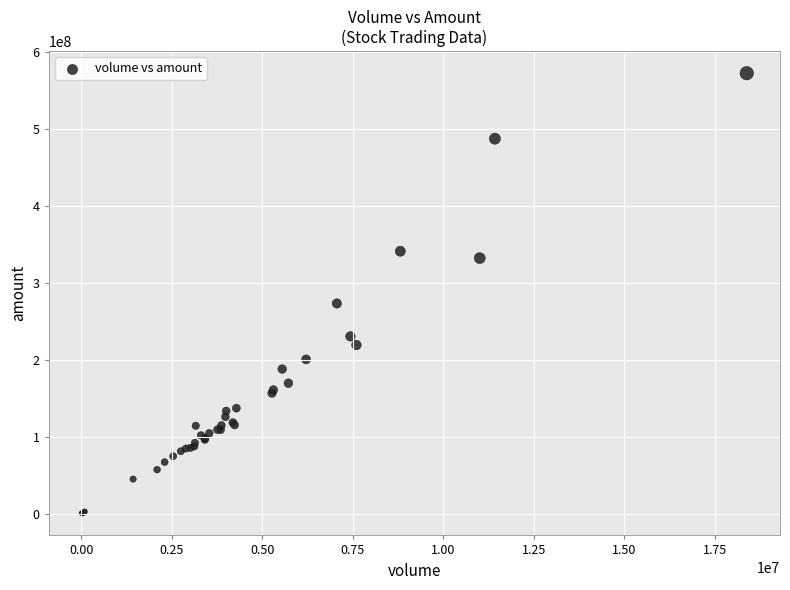

What Y value in the scatter plot is closest to 286609851?

273395136